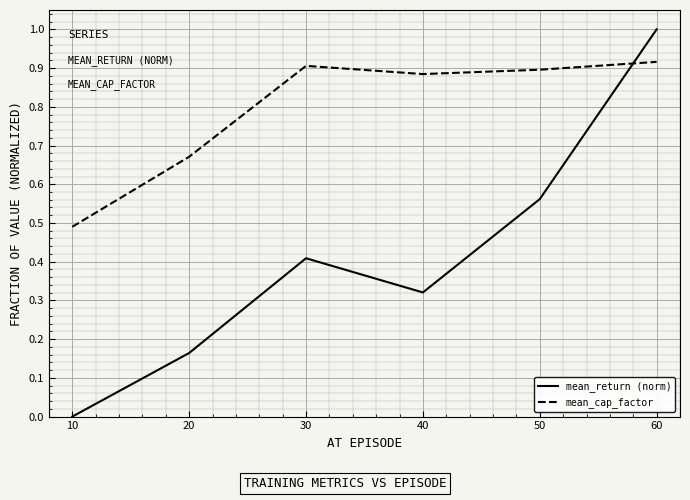

Which series changed the most between 30 and 40?

mean_return (norm)